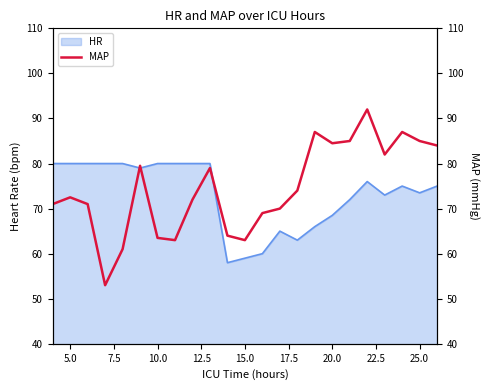

Count the number of categories in the chart.

23